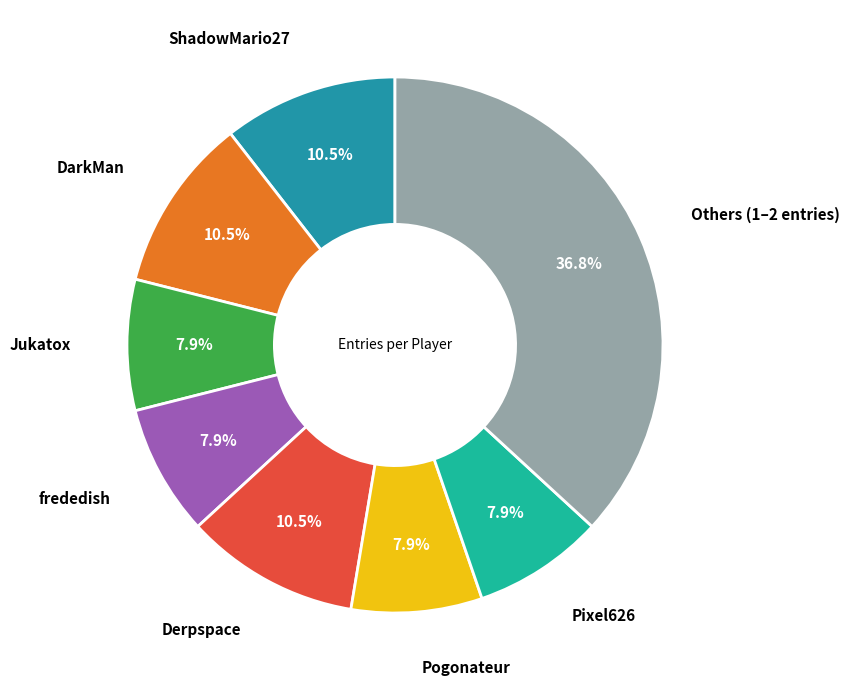

Is there a majority slice in this chart?

No